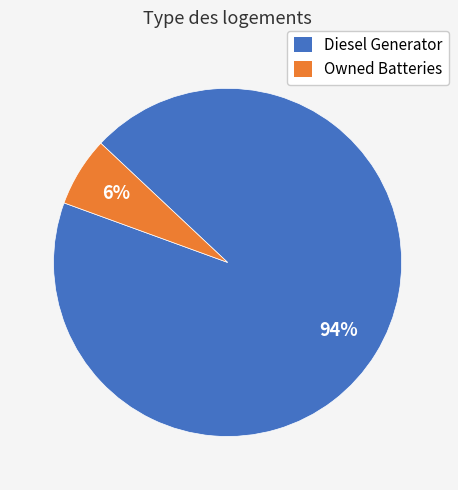

Is Diesel Generator the majority of the pie?

Yes